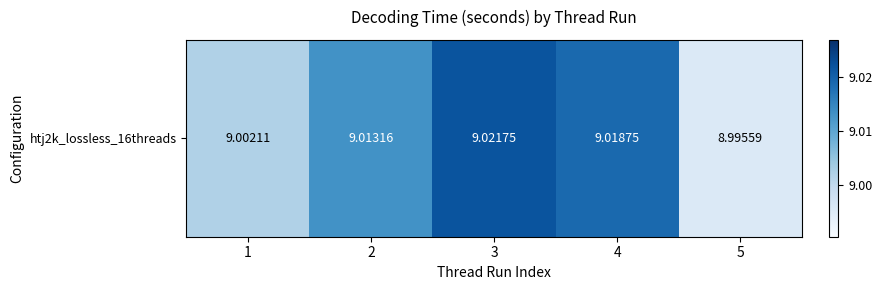

The value at 5 is 12.1. True or false?

False